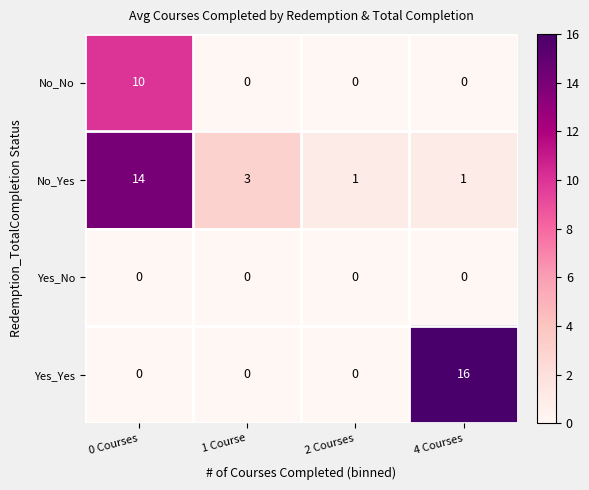

Rank the series by their maximum value, from highest to lowest.

Yes_Yes, No_Yes, No_No, Yes_No